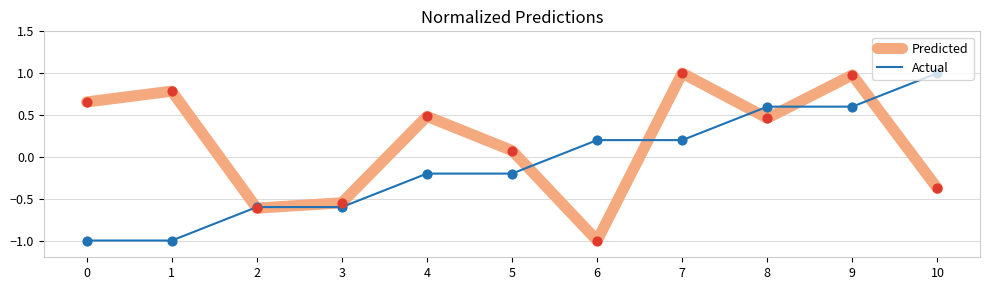

At which category is the sum across all series the highest?

9